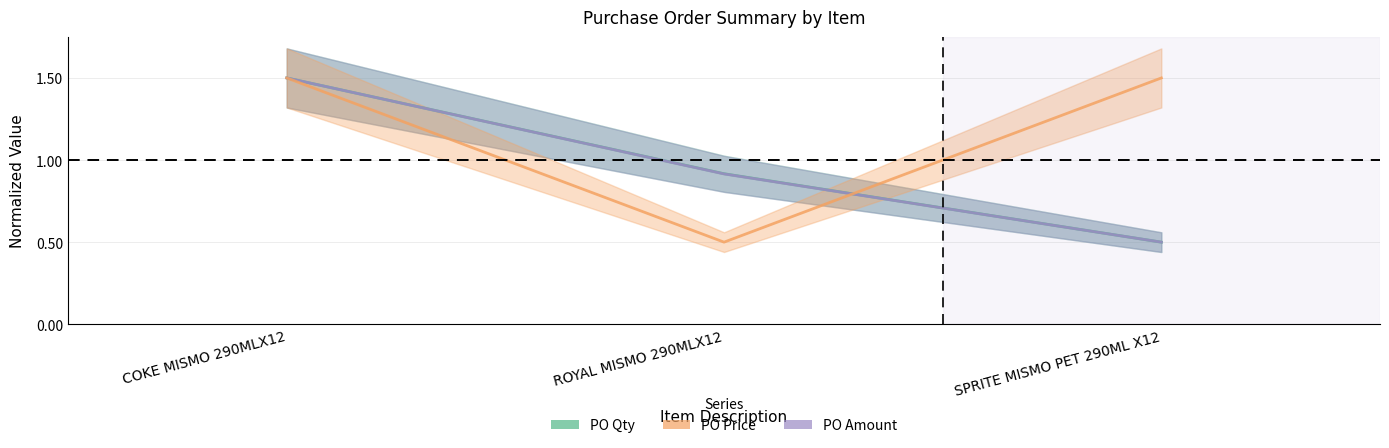

Does the chart have visible grid lines?

Yes